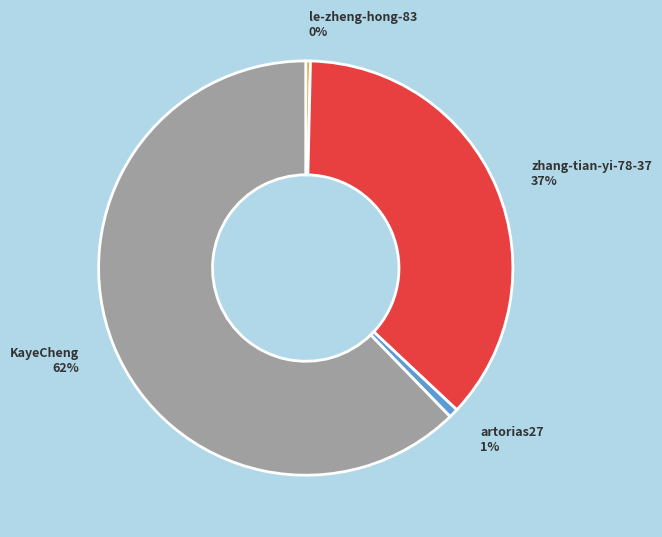

Do KayeCheng 62% and artorias27 1% together represent more than half of the pie?

Yes